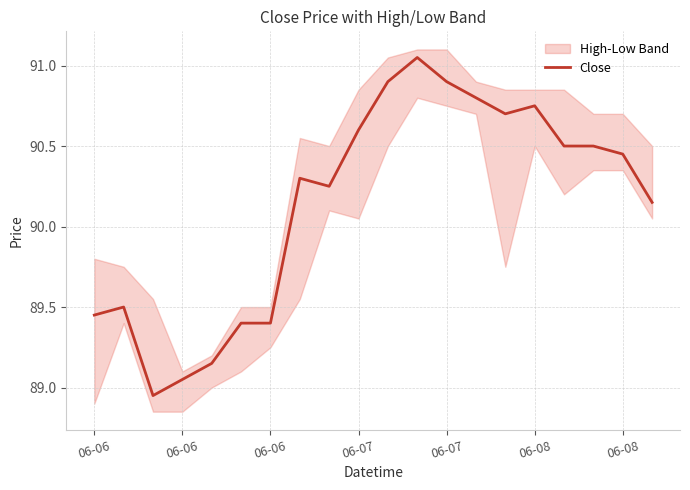

What value does the data have at 7?

90.3